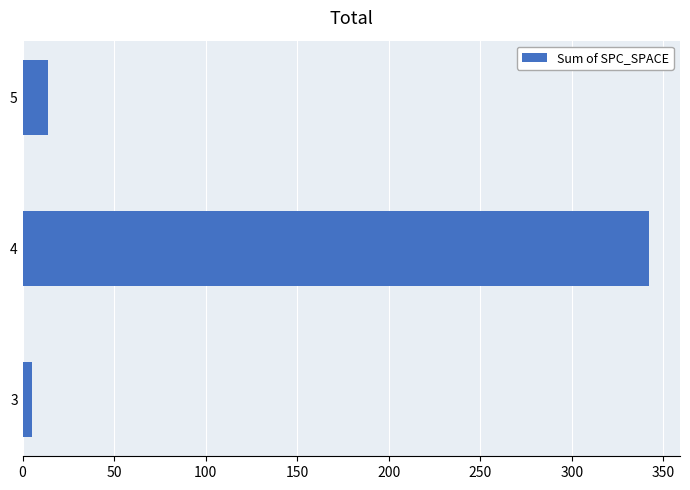

Are the bars grouped side by side (vs. stacked)?

No